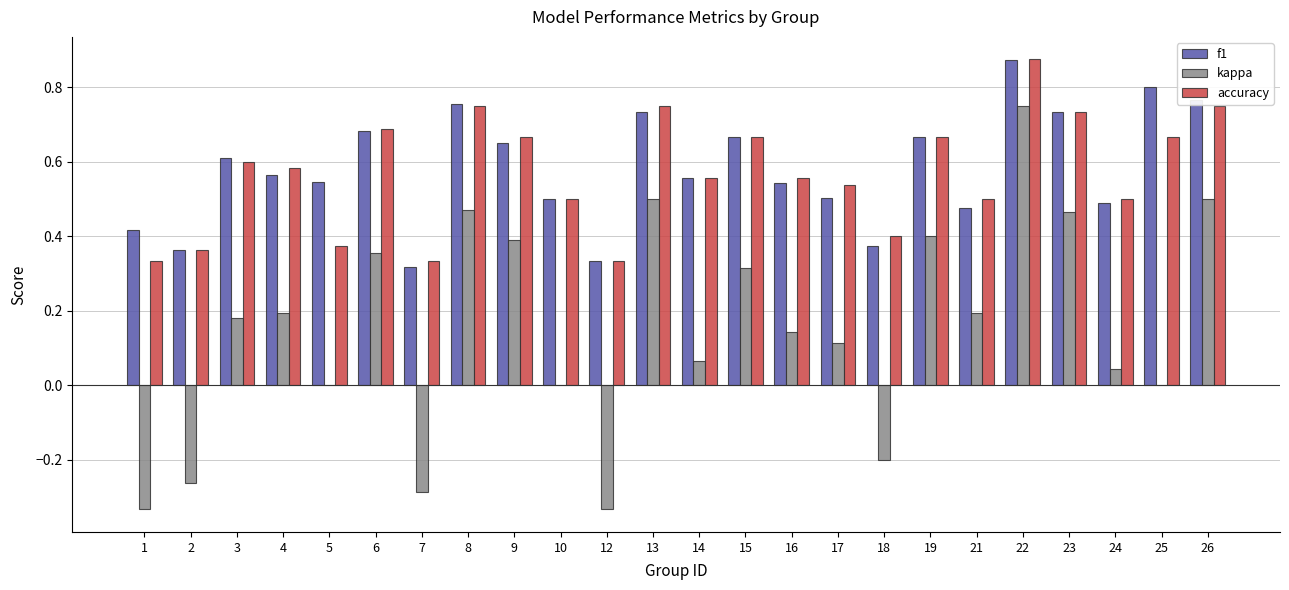

What are all the series names shown in the legend?

f1, kappa, accuracy